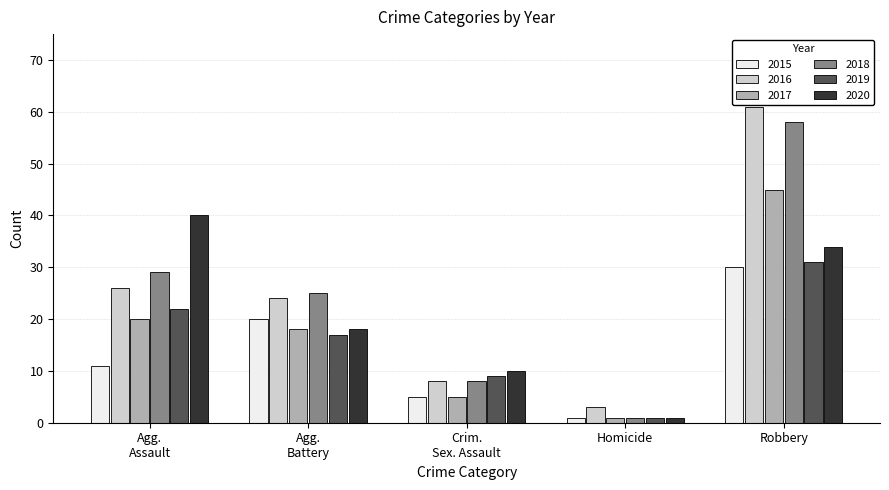

At which category does the chart reach its peak across all series?

Robbery